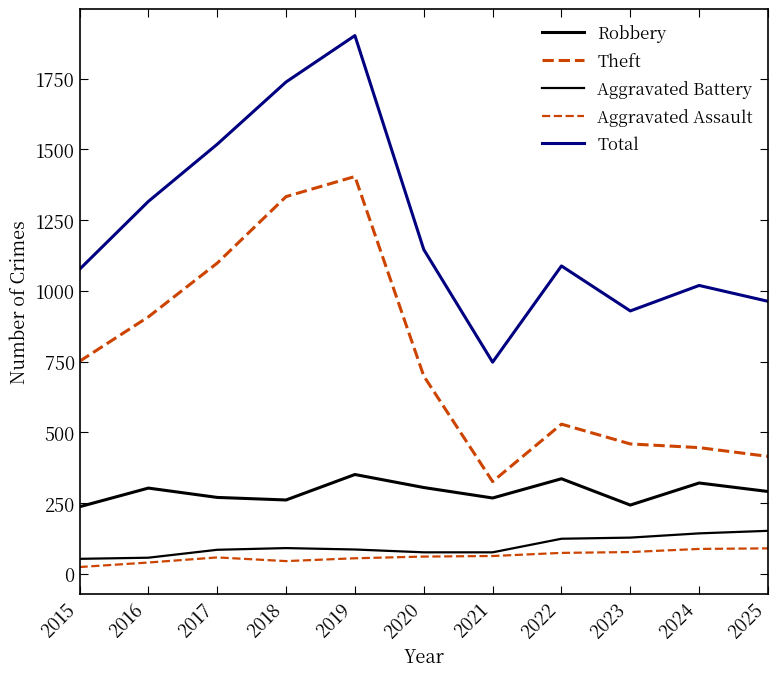

Does the chart have visible grid lines?

No